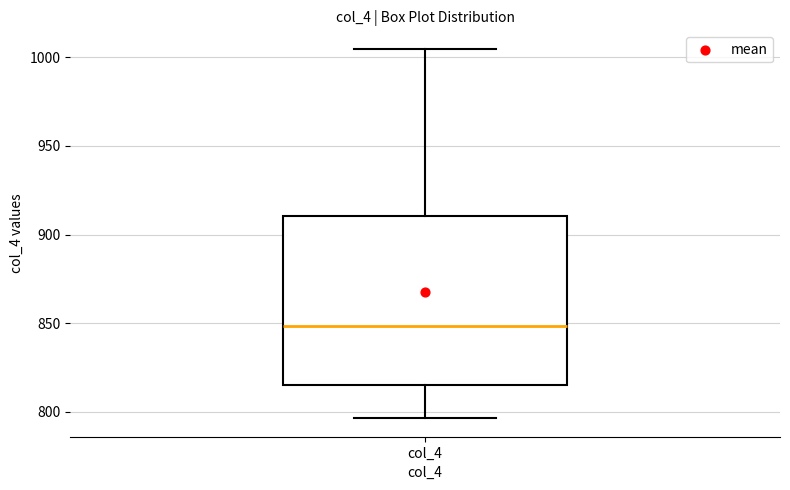

Where is the lower edge of the box for col_4 on the y-axis? The values are not printed on the chart, so give them approximately, as read against the axis.

815